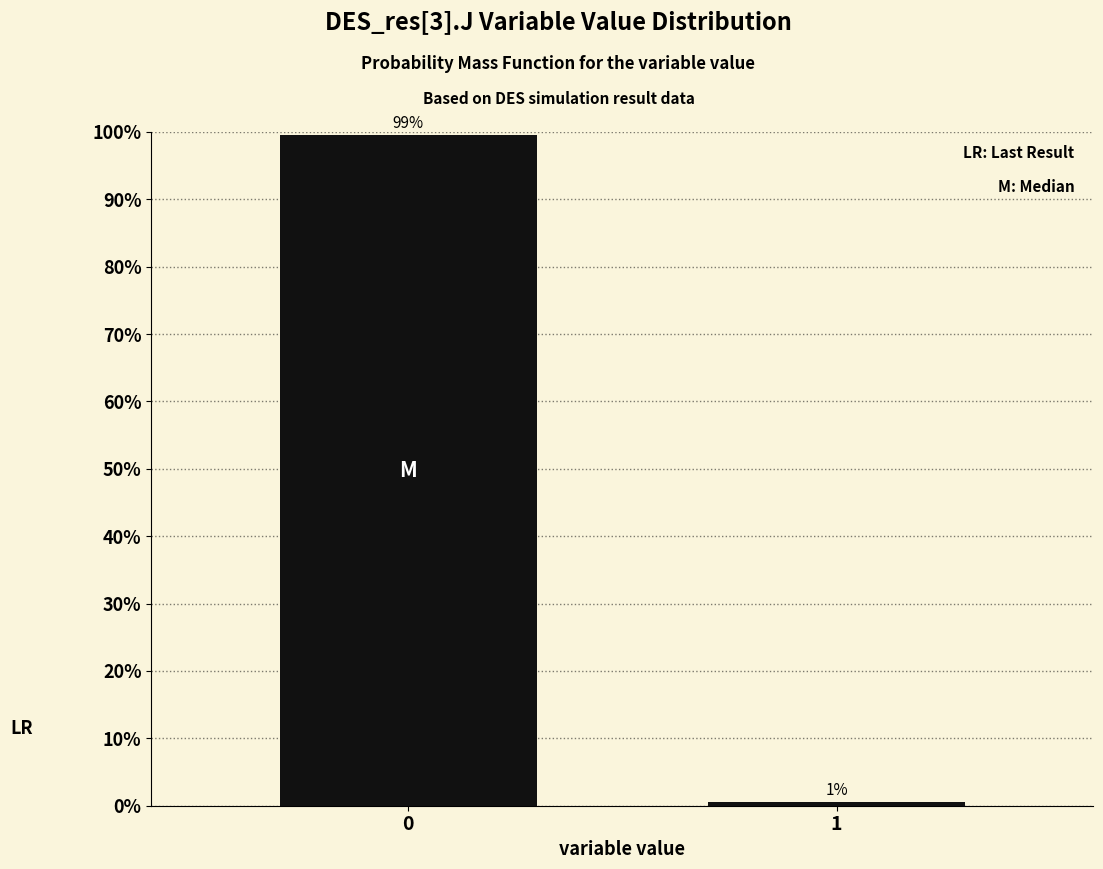

Are the bars horizontal?

No